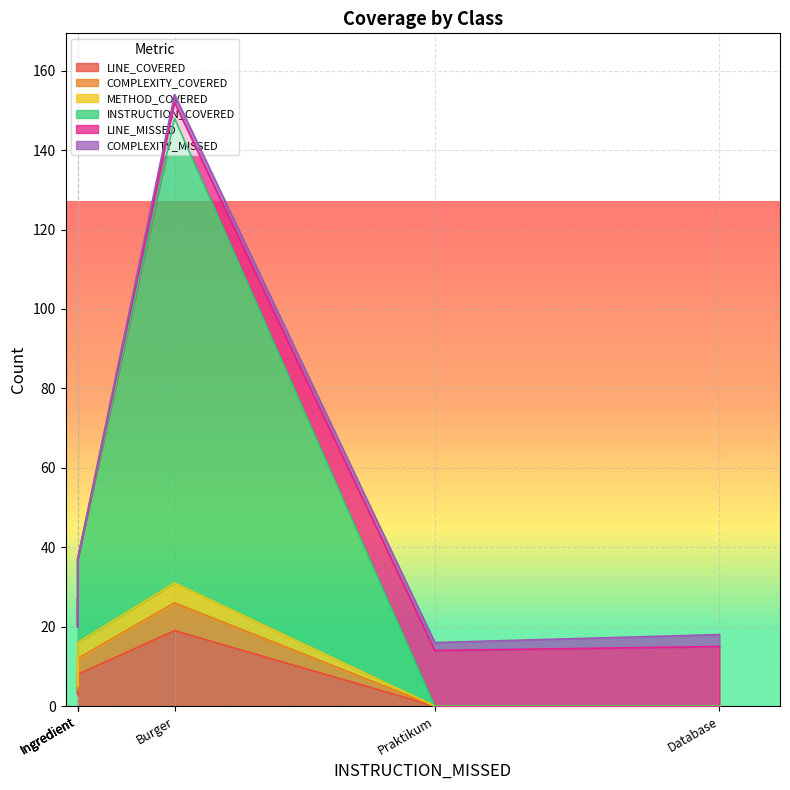

Which series changed the most between Burger and Praktikum?

INSTRUCTION_COVERED